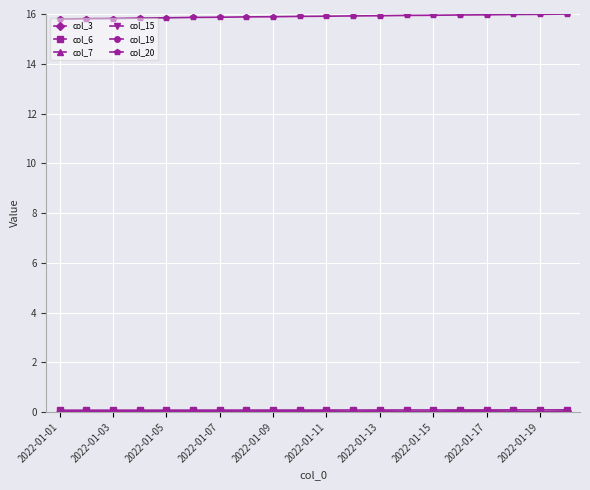

Is this an area chart (filled region under the line)?

No